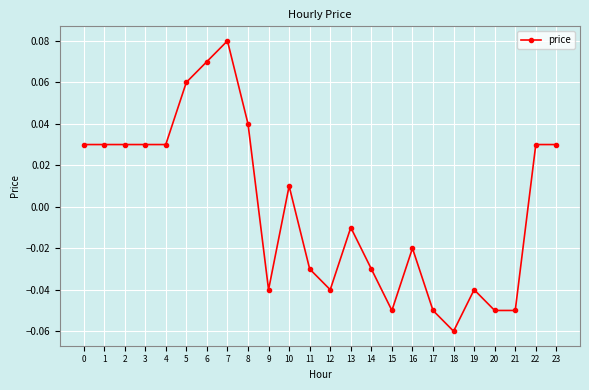

At which category does the chart reach its minimum across all series?

18